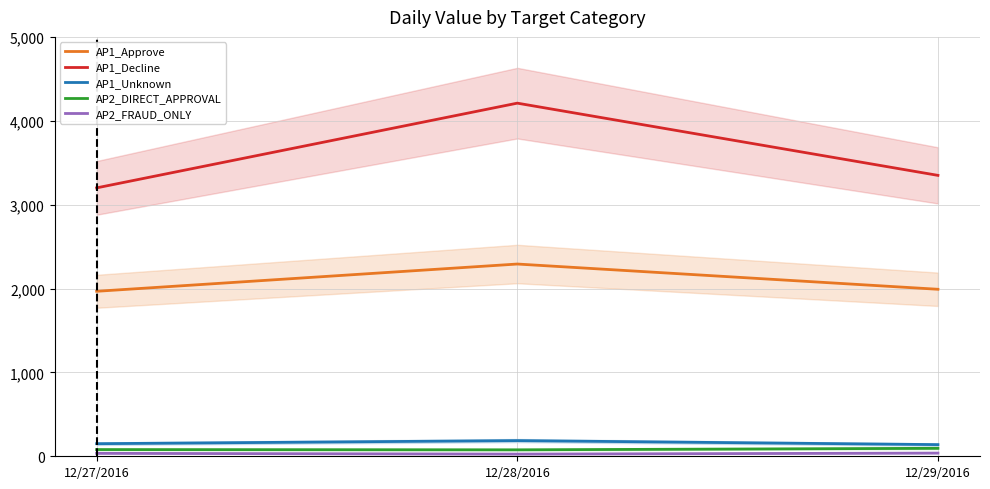

Which category has the lowest value in the AP1_Unknown series?

12/29/2016